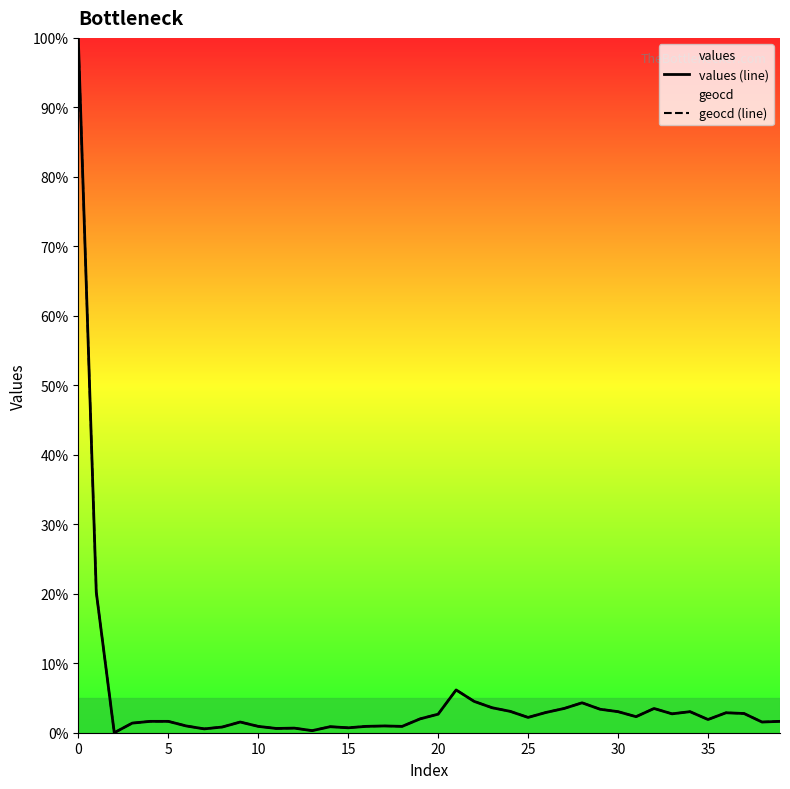

How many interior local peaks does the values (line) series have?

9